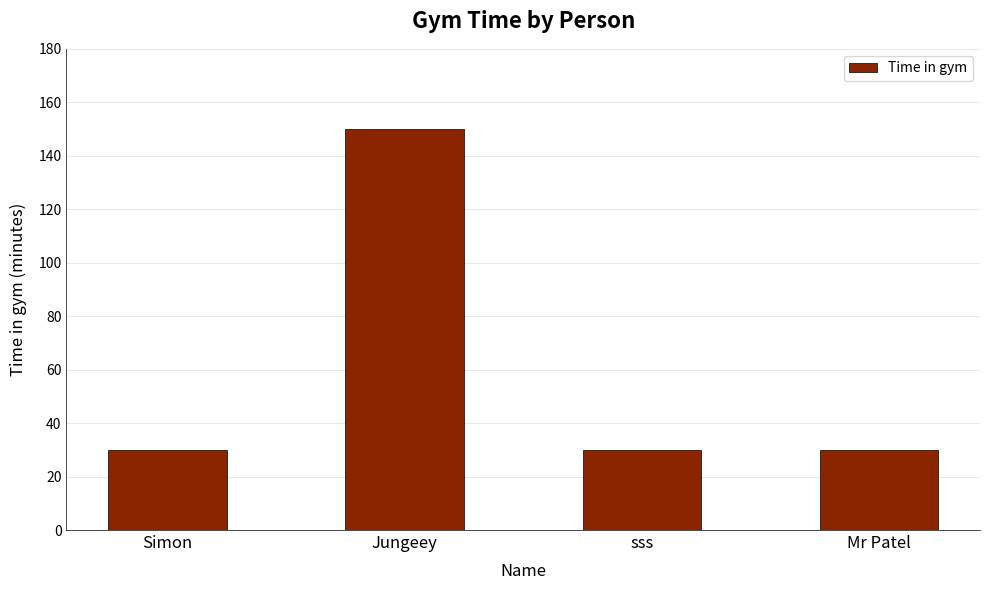

True or false: the data shows 20 at Mr Patel.

False